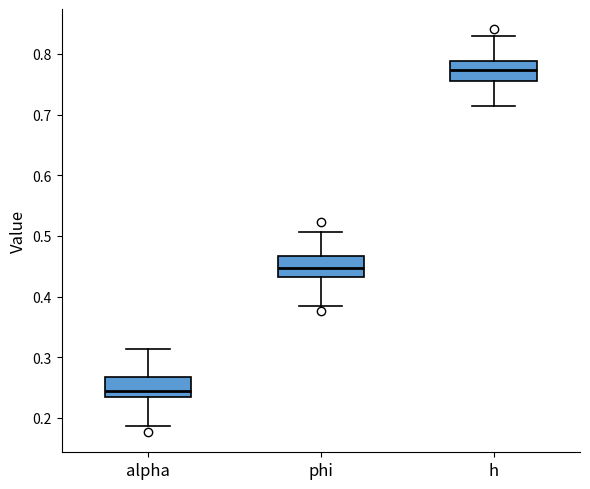

Reading left to right, transcribe this box plot: for each box, give where its median line is, the range the box spans, and where its two whiskers end, as read against the y-axis. The values are not printed on the chart, so give them approximately, as read against the axis.

alpha: median 0.24, box 0.23 to 0.27, whiskers 0.19 to 0.31
phi: median 0.45, box 0.43 to 0.47, whiskers 0.38 to 0.51
h: median 0.77, box 0.76 to 0.79, whiskers 0.71 to 0.83